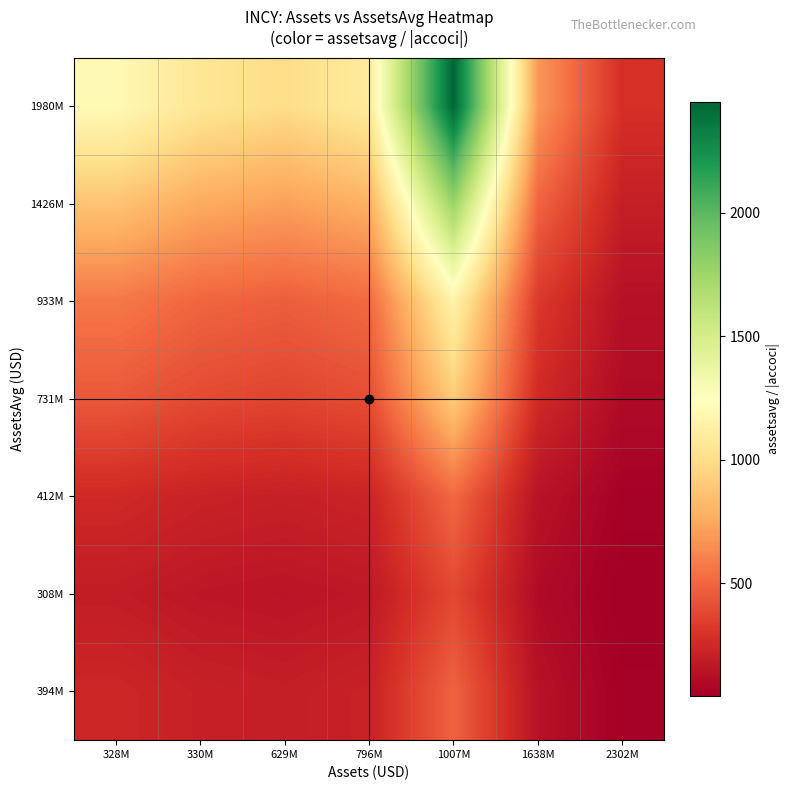

How many series are shown in this chart?

7